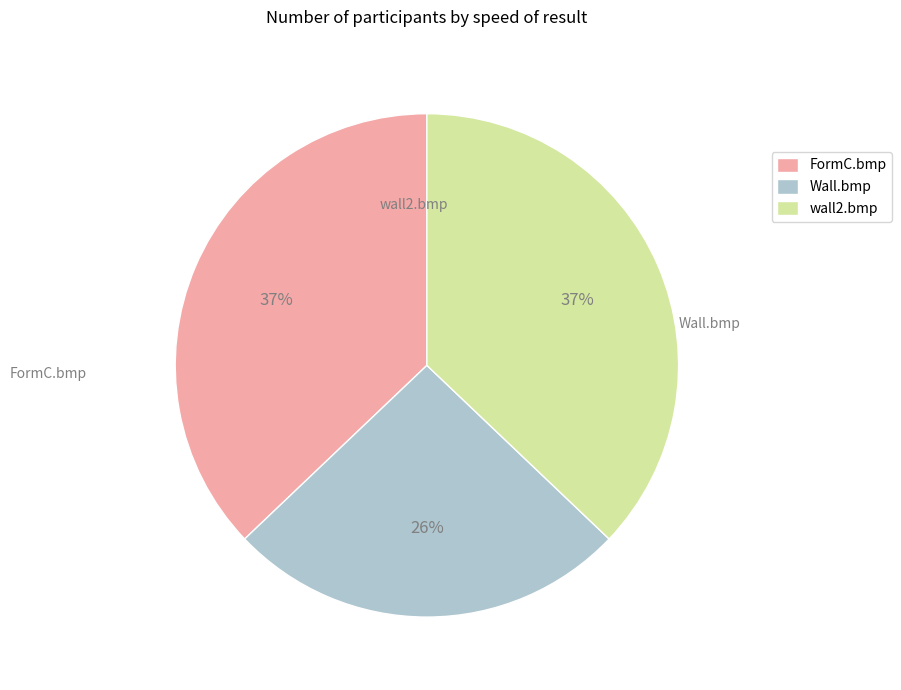

True or false: FormC.bmp accounts for 37% of the total.

True